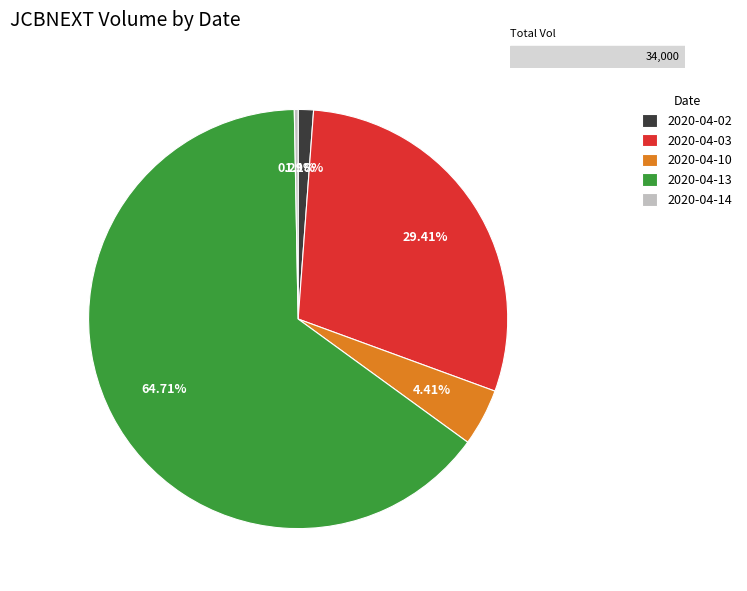

Combined, what portion of the pie is 2020-04-03 and 2020-04-14?

29.7%